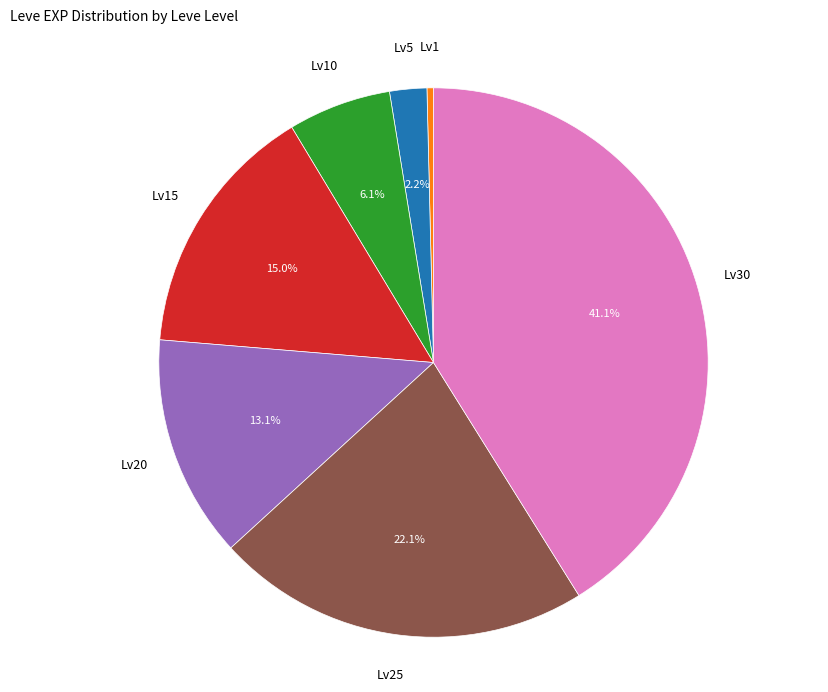

How many segments does this pie chart have?

7